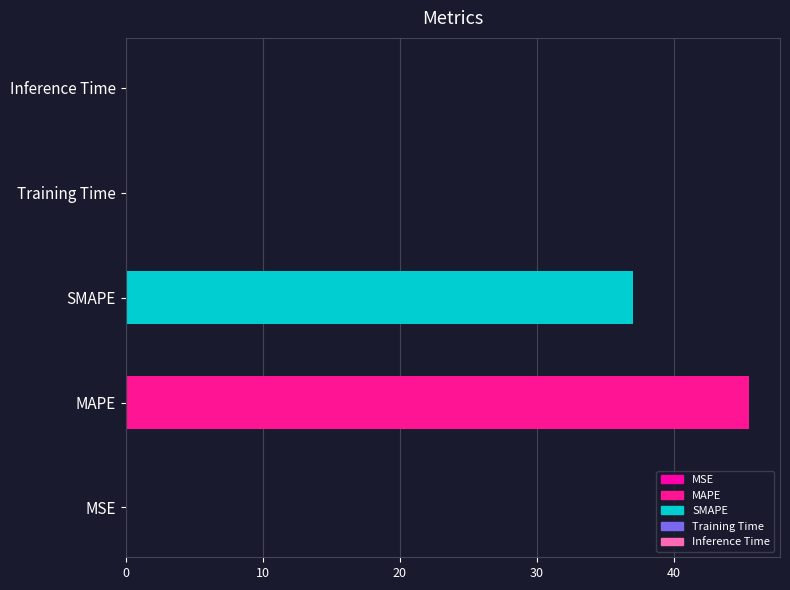

Is it true that the value at SMAPE is 37.0?

True